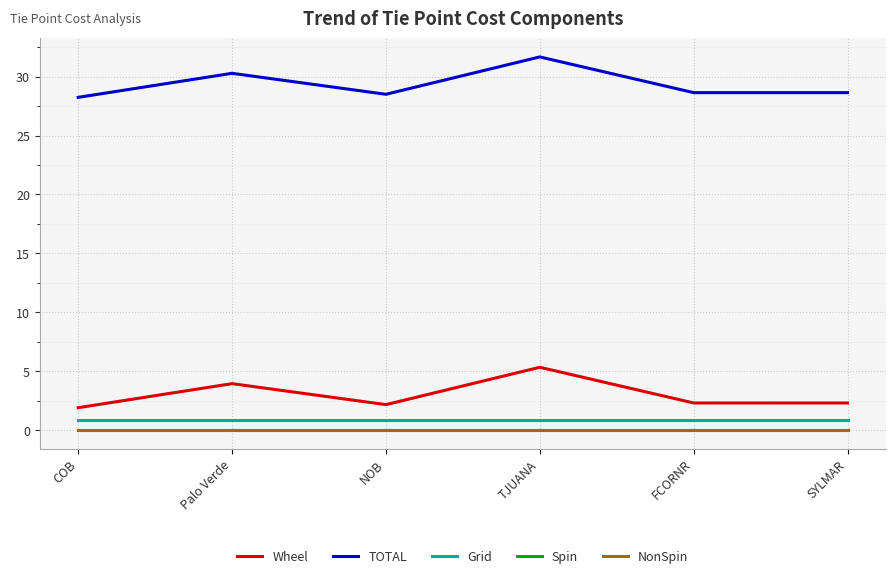

Which series has the largest total across all categories?

TOTAL